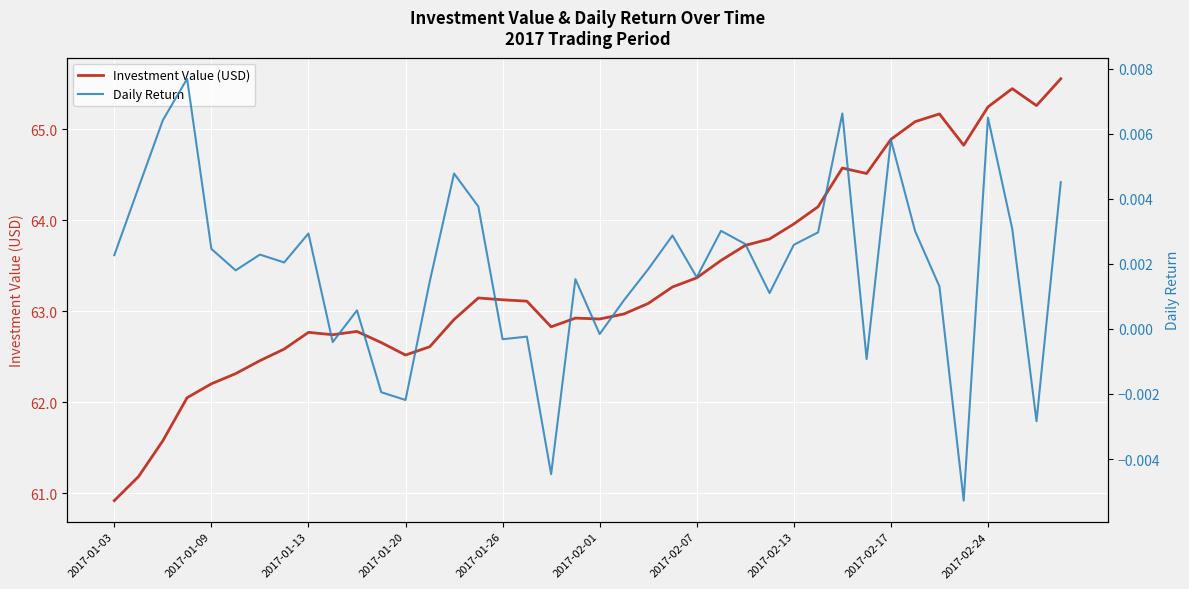

The Daily Return series shows -0.0 at 17. True or false?

True